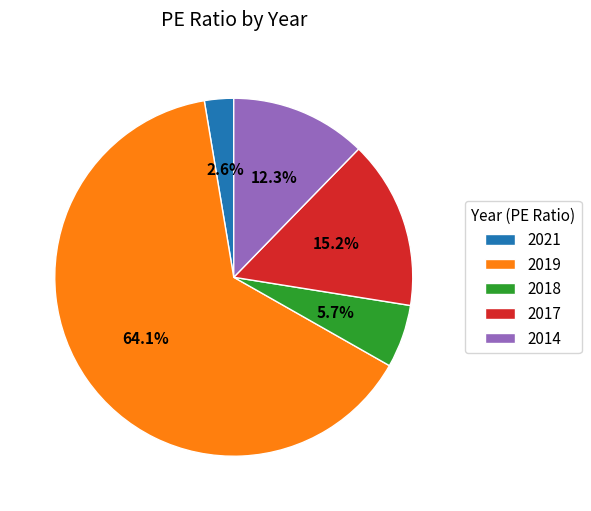

Count the number of slices in the pie.

5